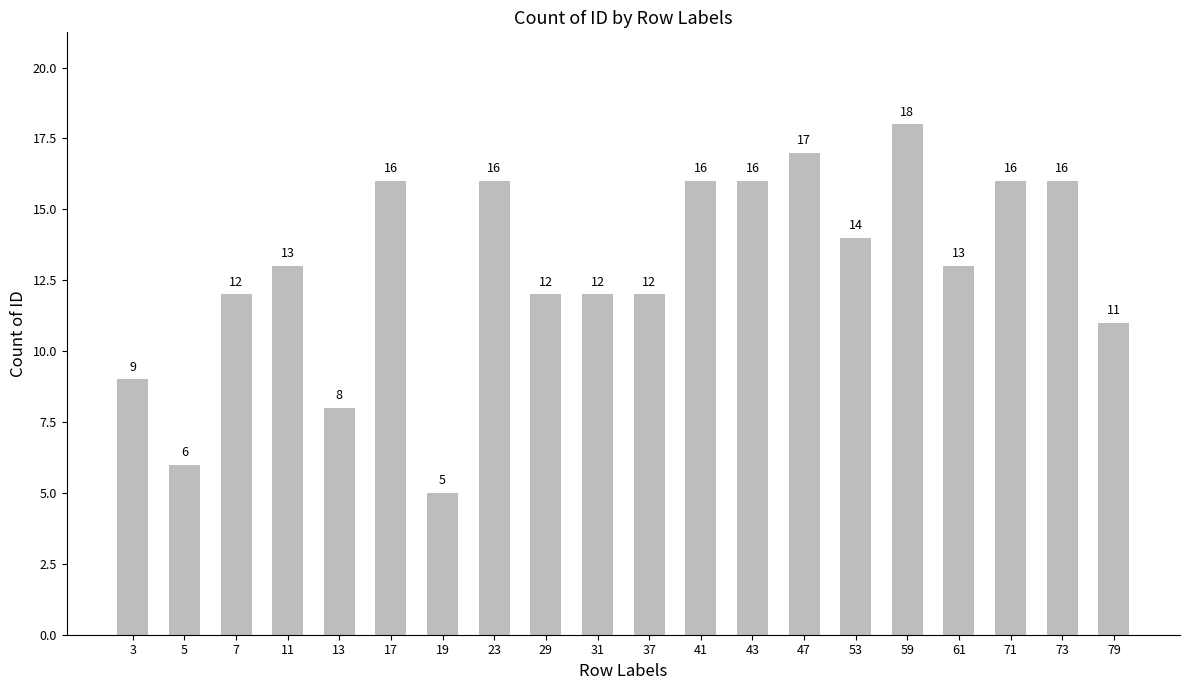

Reading right to left, list all the values displayed in this chart.

79=11	73=16	71=16	61=13	59=18	53=14	47=17	43=16	41=16	37=12	31=12	29=12	23=16	19=5	17=16	13=8	11=13	7=12	5=6	3=9